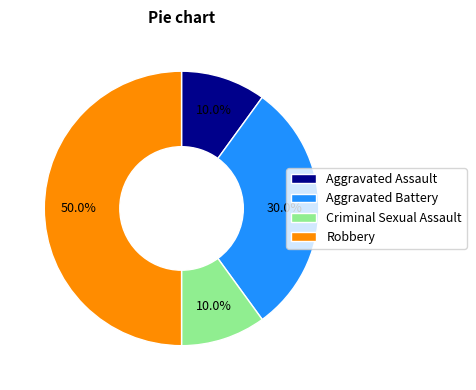

To the nearest percent, what is the combined percentage of Criminal Sexual Assault and Aggravated Assault?

20%